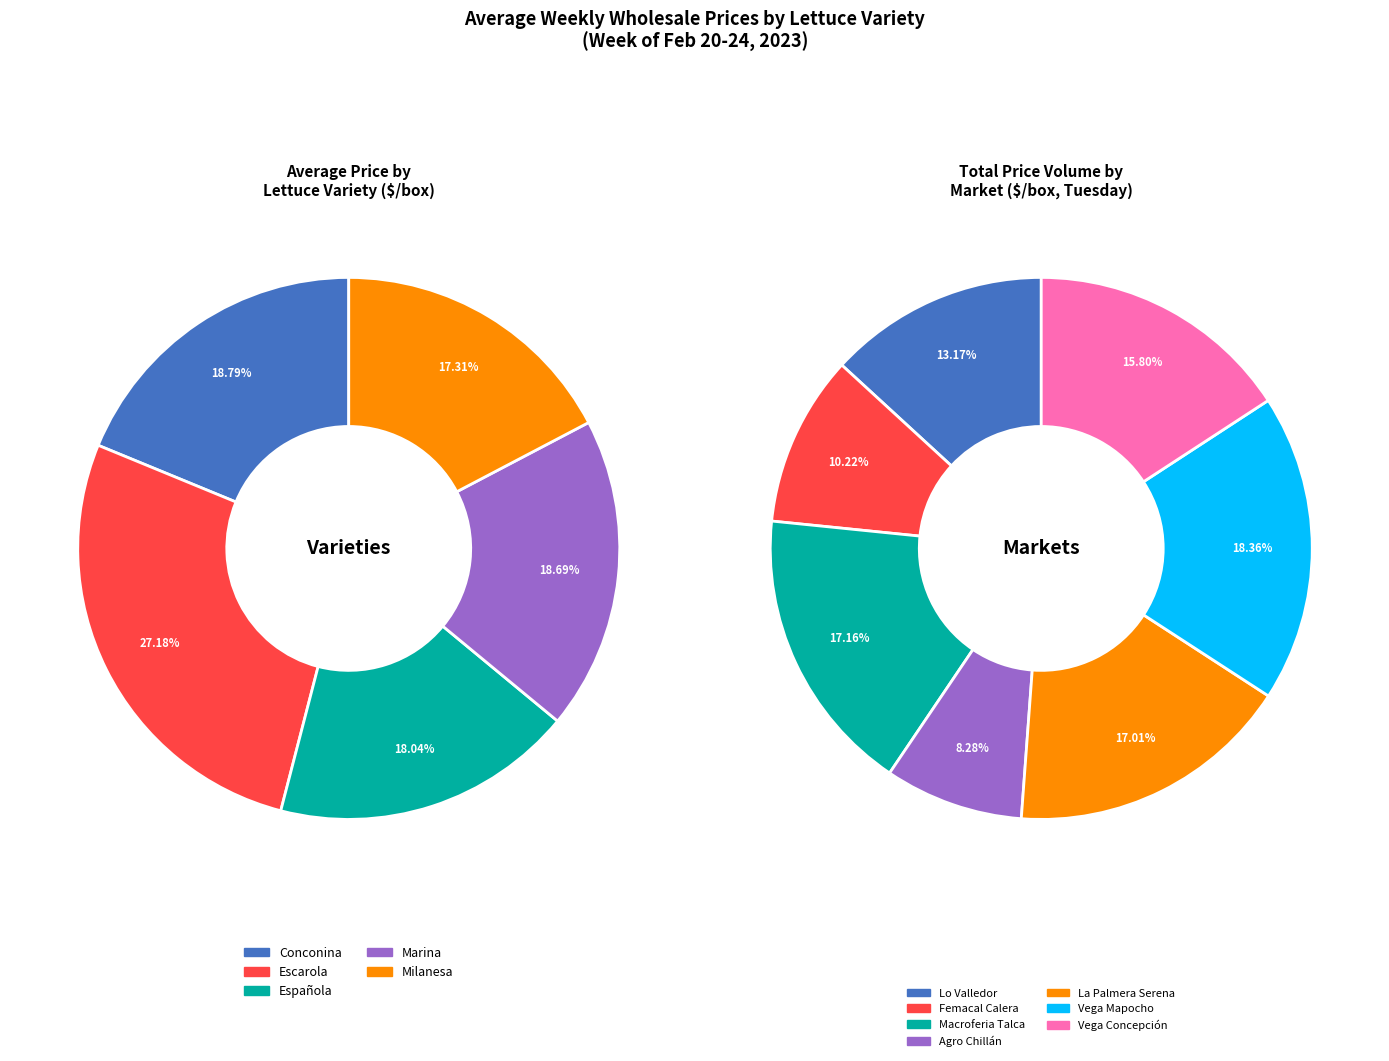

Does La Palmera Serena represent more than half of the total?

No